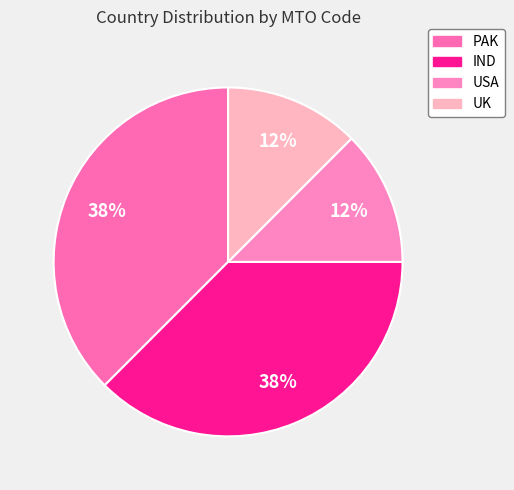

What percentage is the UK slice, to the nearest percent?

12%